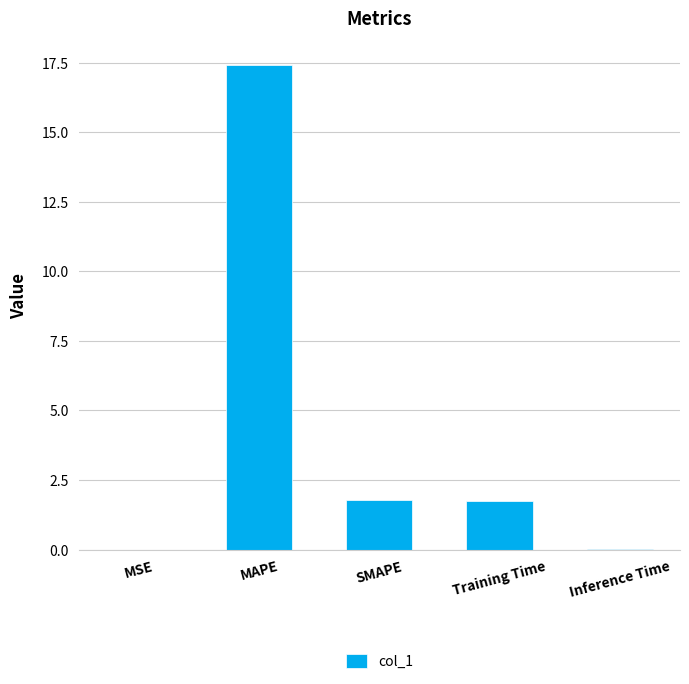

What is the average value?

4.2